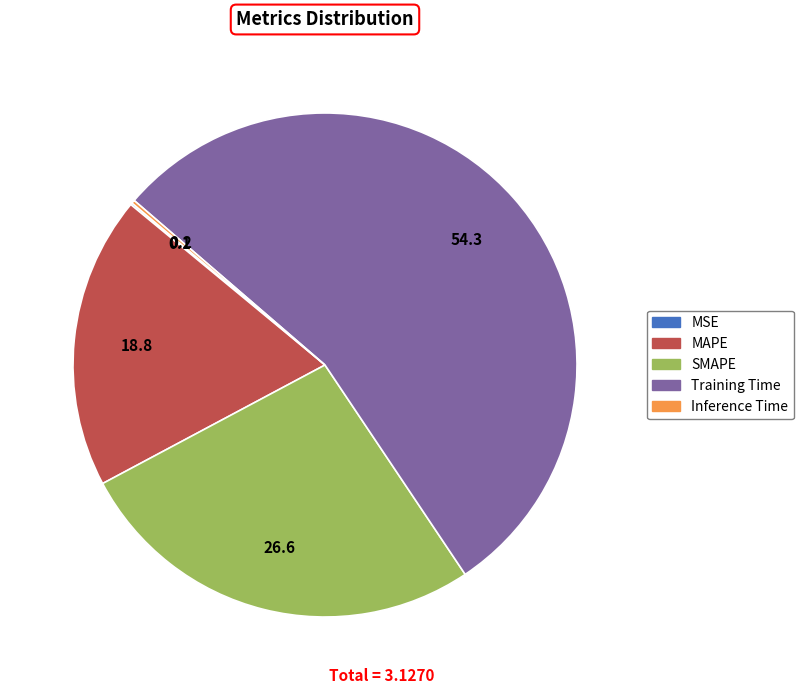

Is it true that MAPE is 19% of the pie?

True